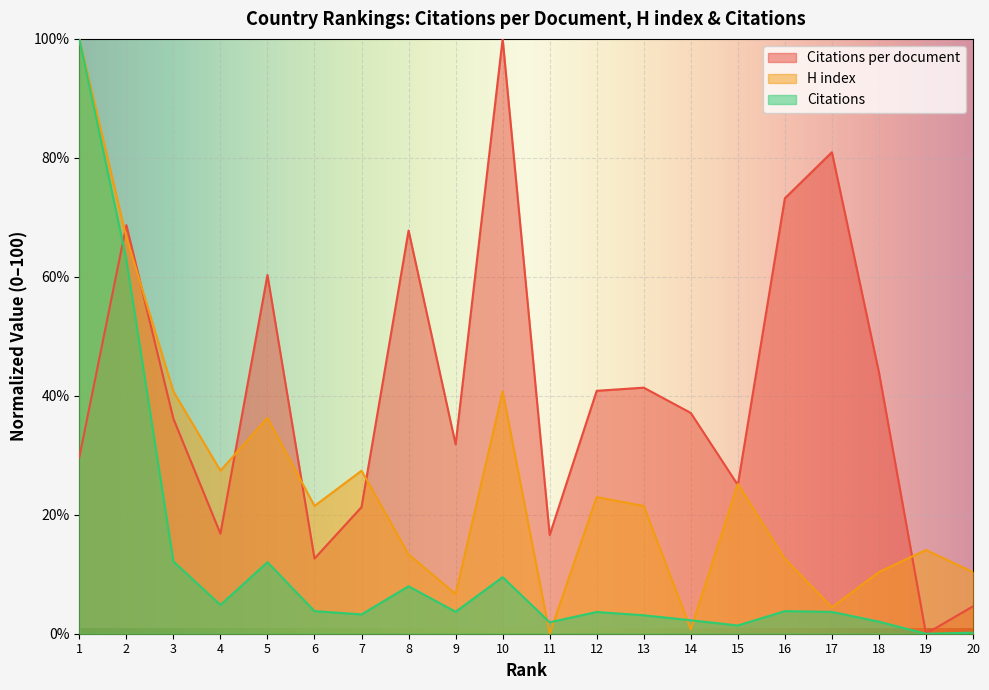

What is the spread (max minus min) of values at 4?

22.6